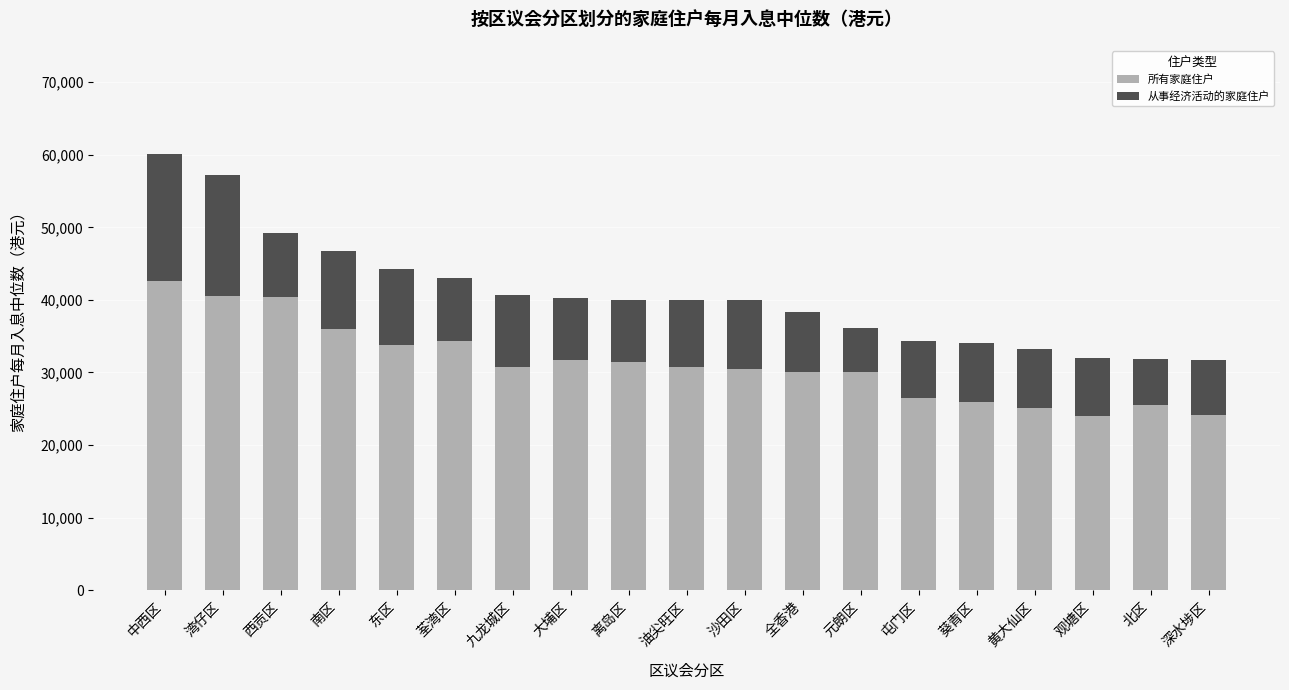

What is the minimum value for 所有家庭住户?

24000